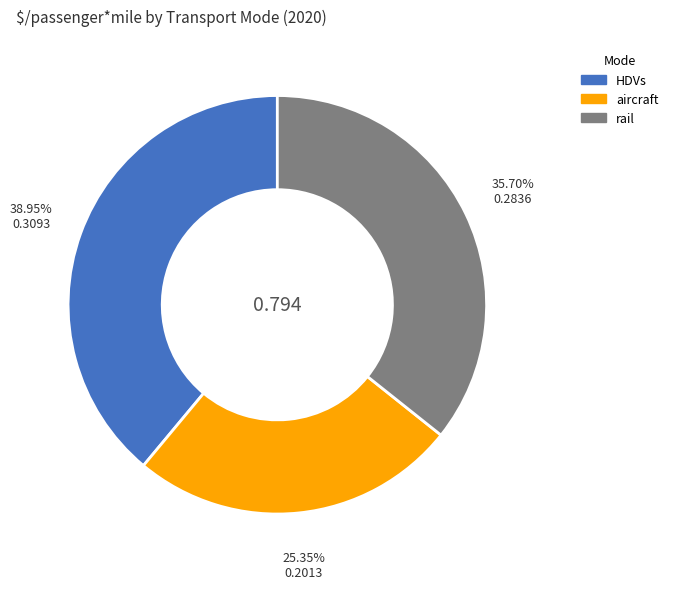

Does aircraft account for over 50% of the chart?

No